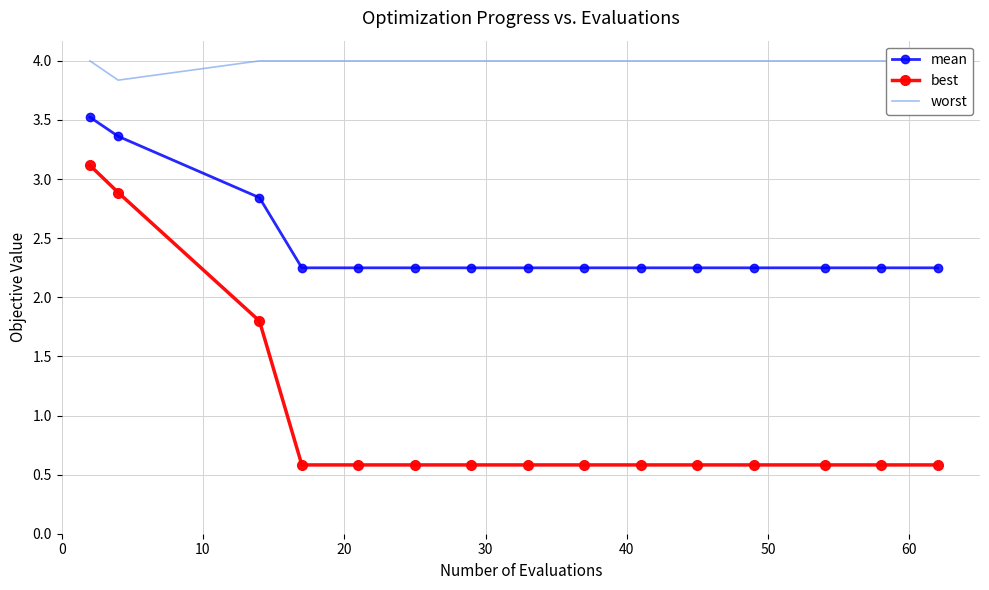

How many series are shown in this chart?

3